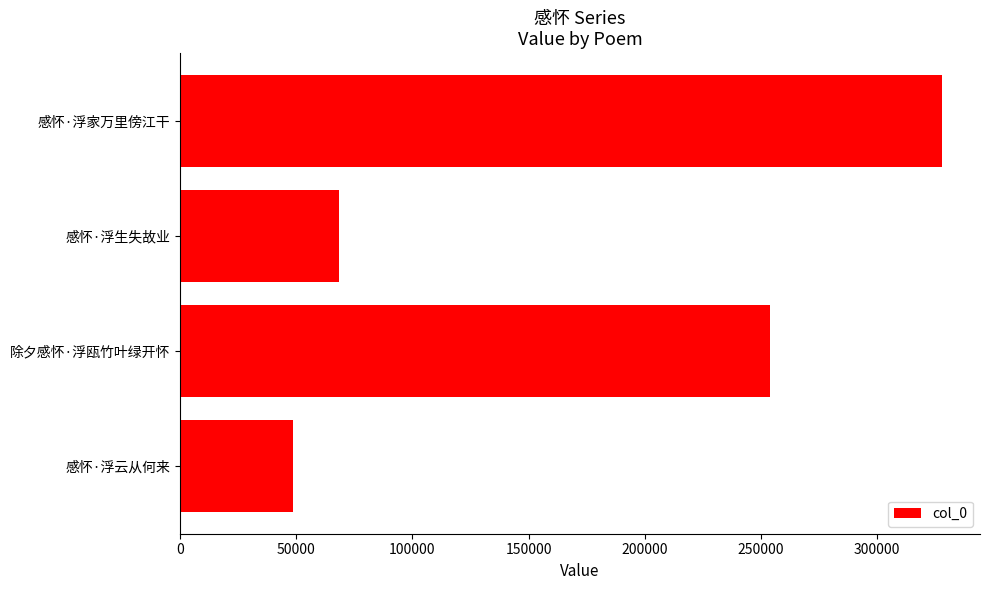

The chart shows a value of 253998 at 除夕感怀·浮瓯竹叶绿开怀. True or false?

True